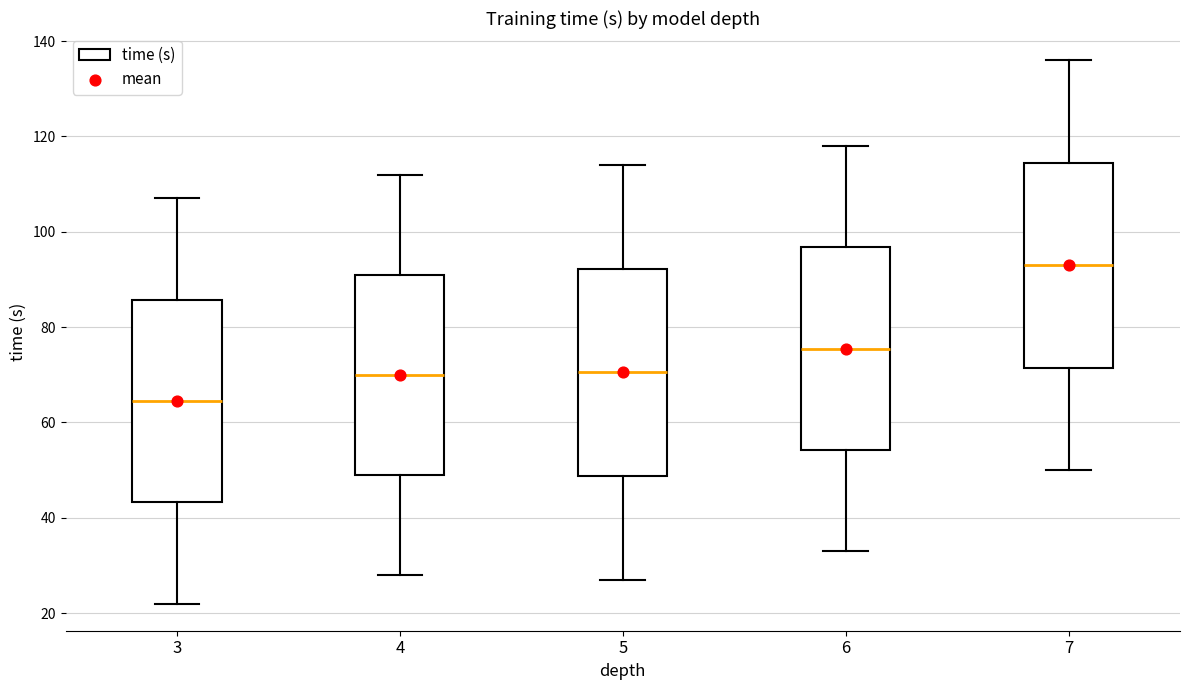

Reading left to right, transcribe this box plot: for each box, give where its median line is, the range the box spans, and where its two whiskers end, as read against the y-axis. The values are not printed on the chart, so give them approximately, as read against the axis.

3: median 64, box 44 to 86, whiskers 22 to 108
4: median 70, box 50 to 92, whiskers 28 to 112
5: median 70, box 48 to 92, whiskers 28 to 114
6: median 76, box 54 to 96, whiskers 34 to 118
7: median 94, box 72 to 114, whiskers 50 to 136